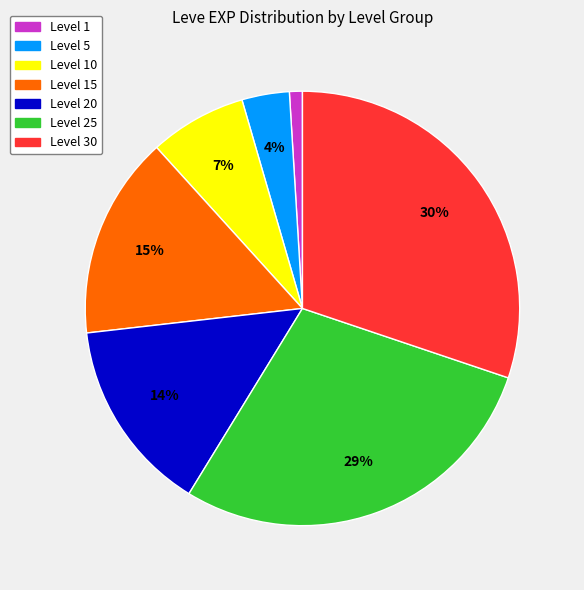

Is there any slice that represents more than half of the pie?

No